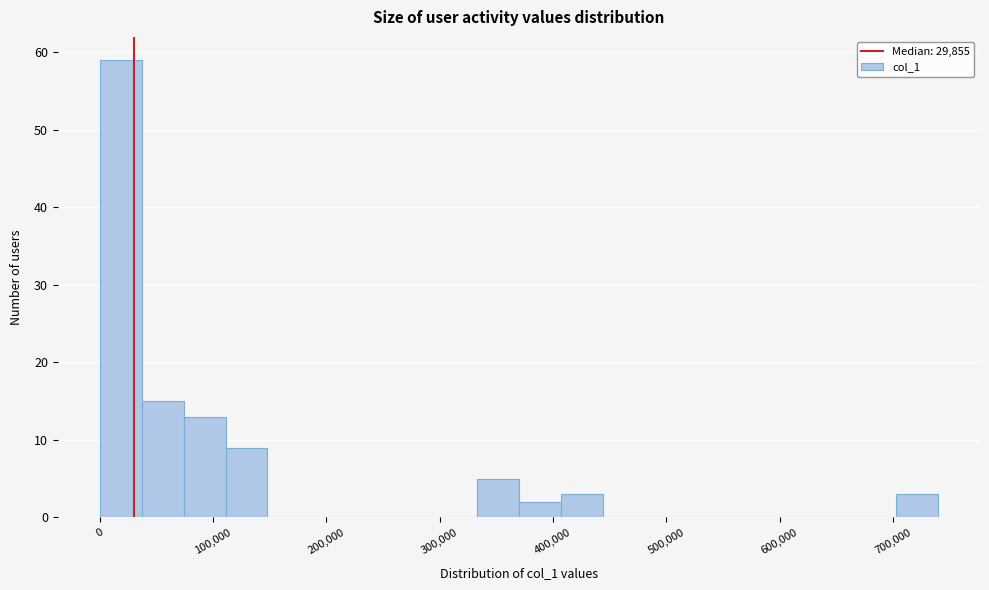

Read against the x-axis, roughly where is the centre of the tallest bar?

20000